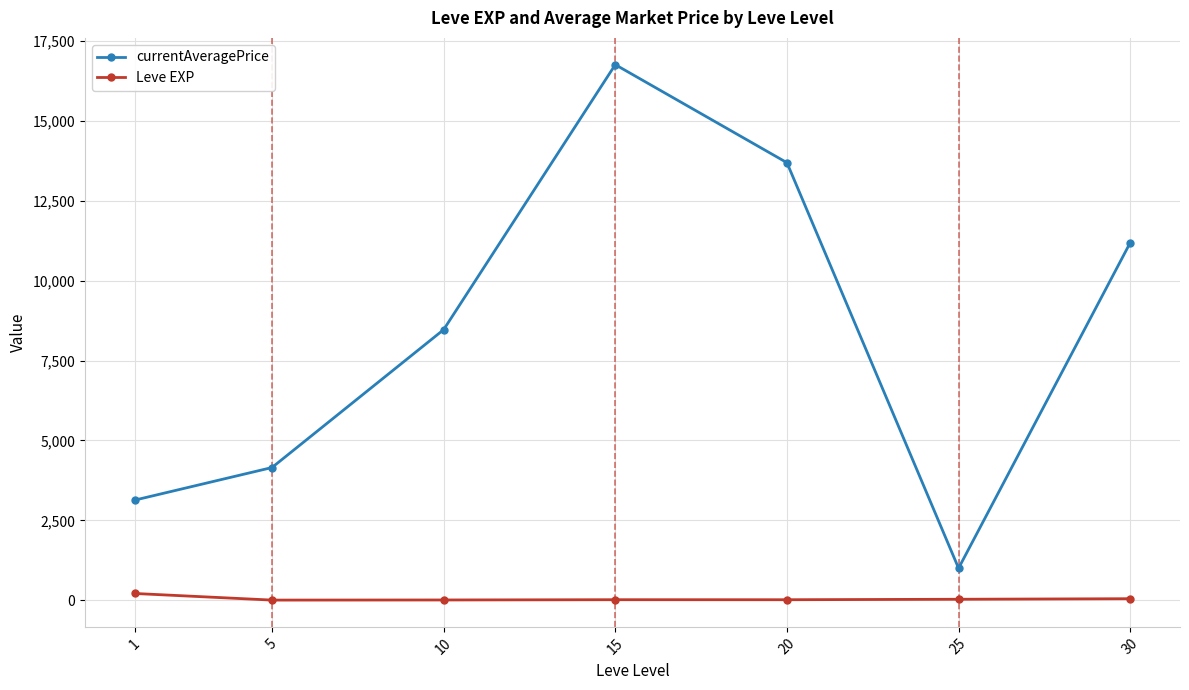

True or false: Leve EXP has a value of 29.7 at 25.

True